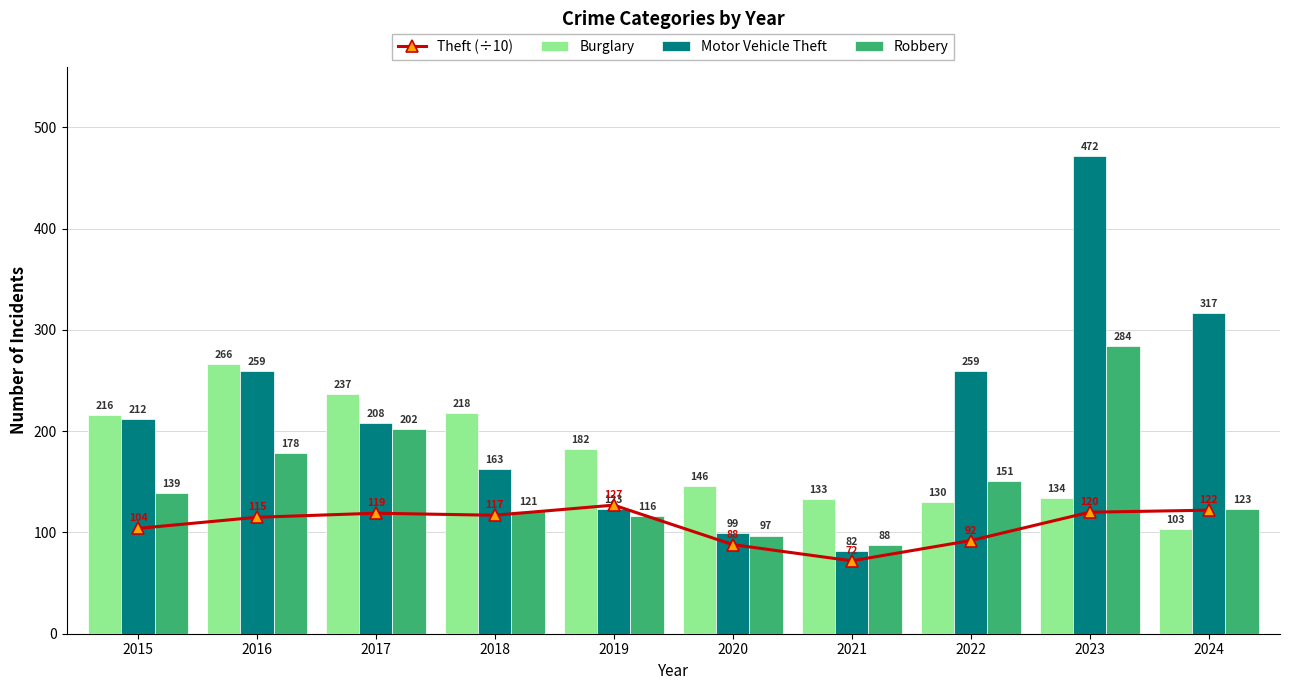

What is the lowest value of the Robbery series?

88